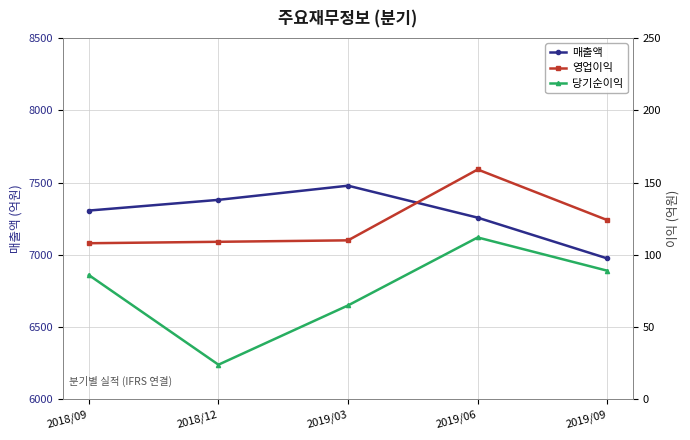

What is the minimum value shown in the chart?

24